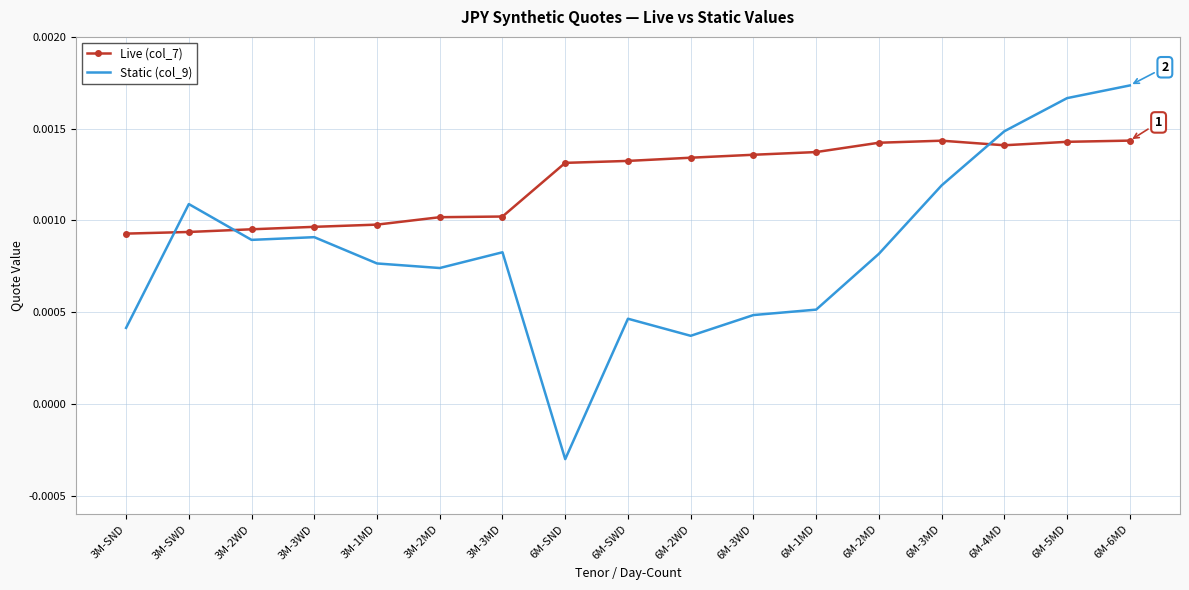

At which label does Static (col_9) reach its peak?

6M-6MD